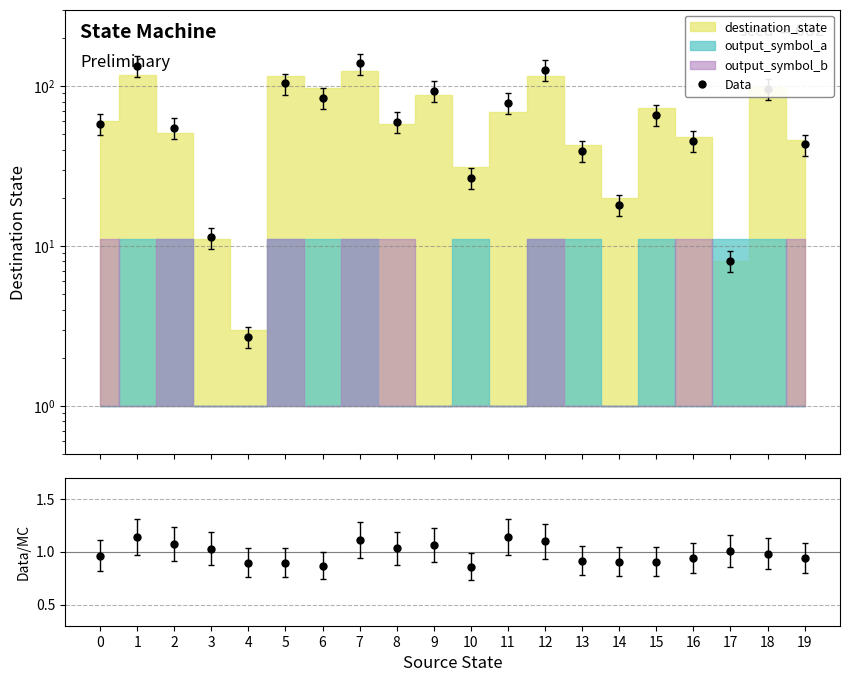

True or false: Data and ratio cross at least once.

False